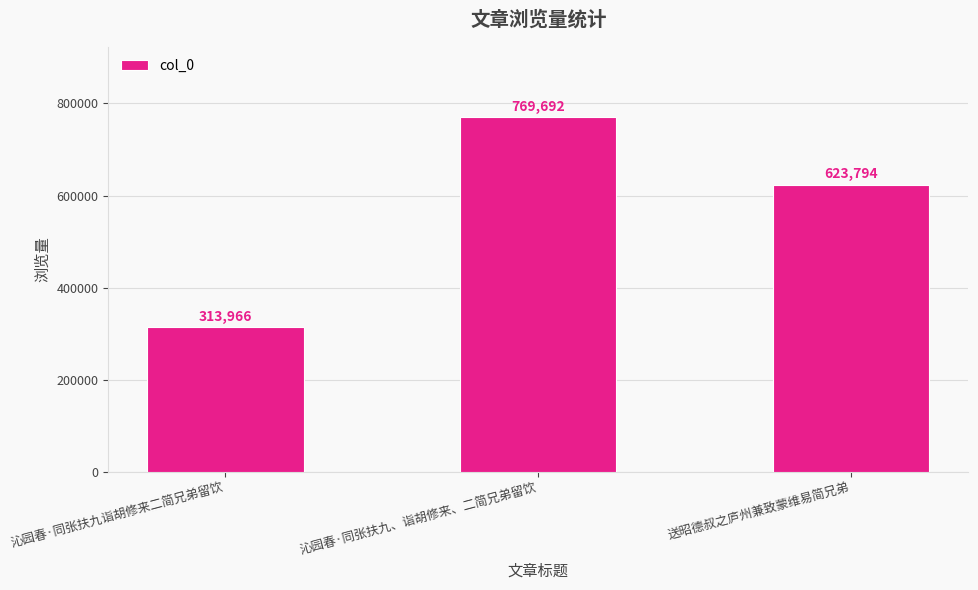

Where does the data first go above 623794?

沁园春·同张扶九、诣胡修来、二简兄弟留饮